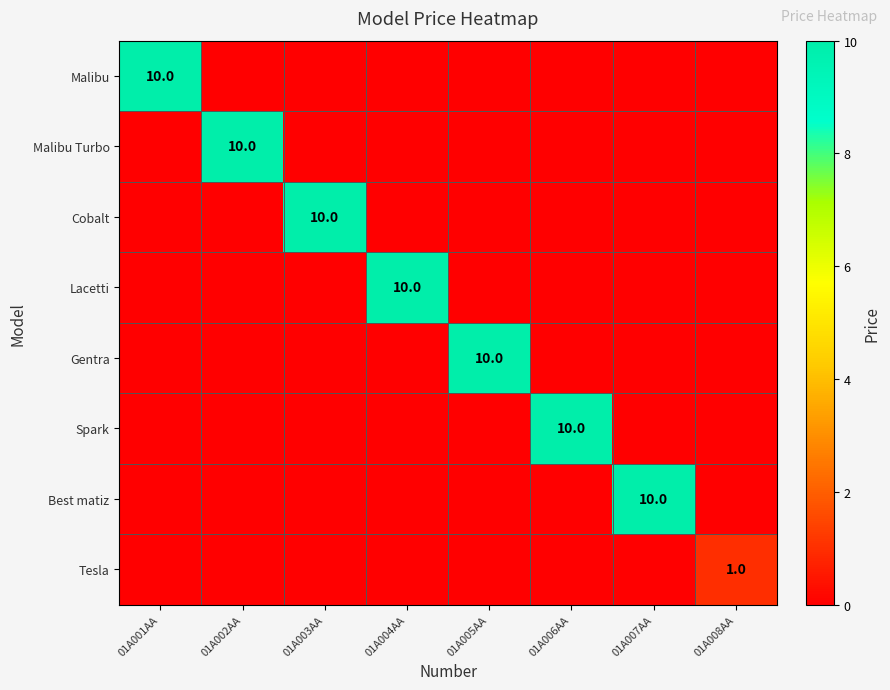

Is it true that Tesla equals 1 at 01A008AA?

True